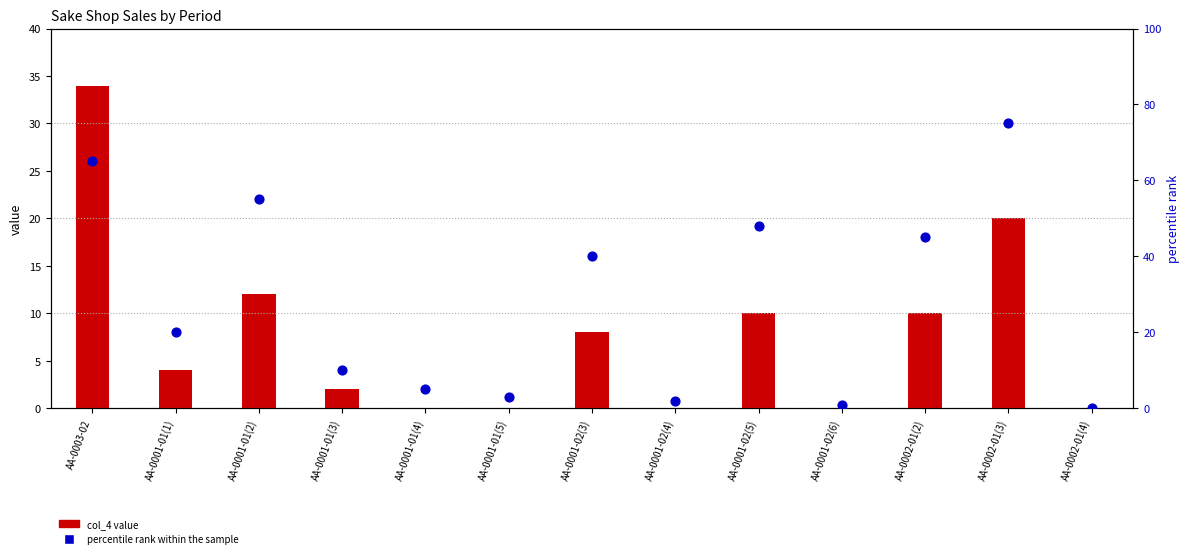

Which series has the largest total across all categories?

percentile rank within the sample